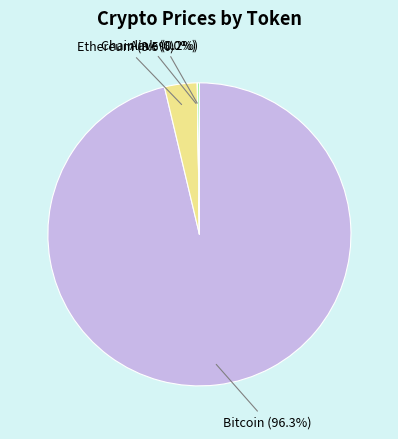

Which has a higher value, Ethereum (3.5%) or Bitcoin (96.3%)?

Bitcoin (96.3%)